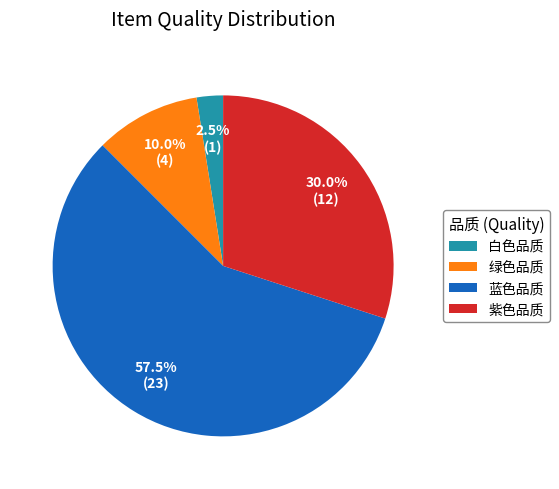

To the nearest percent, what is the average slice percentage?

25%